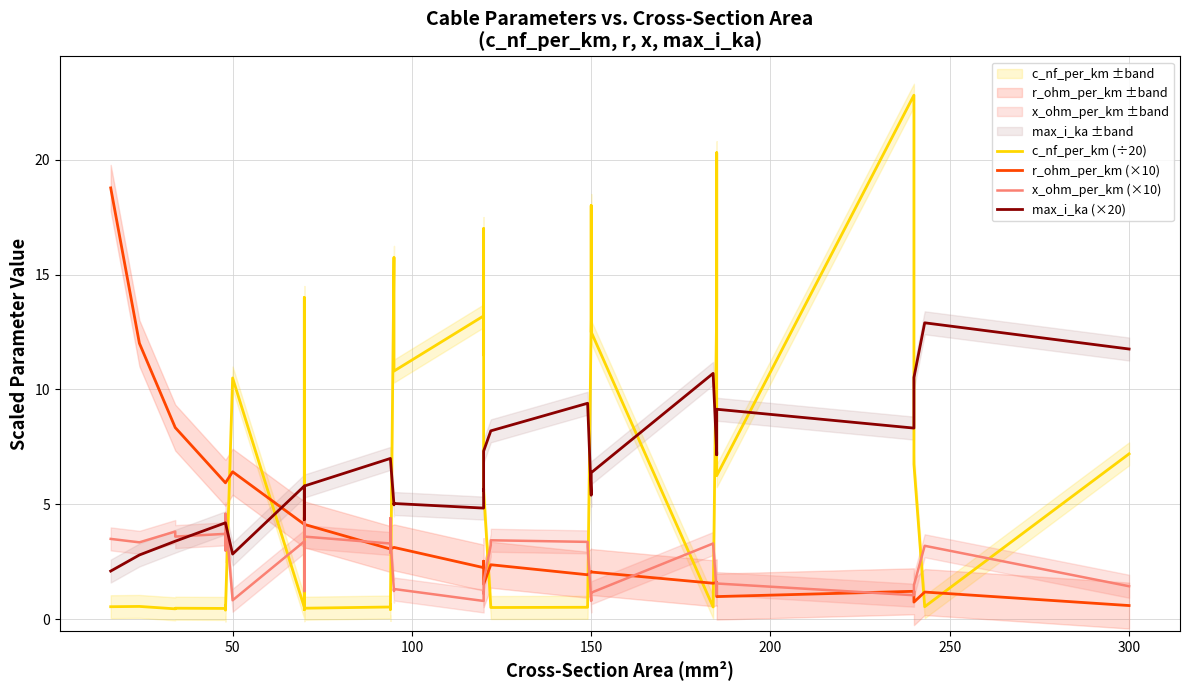

After their last crossing, which series has the higher values: max_i_ka (×20) or r_ohm_per_km (×10)?

max_i_ka (×20)